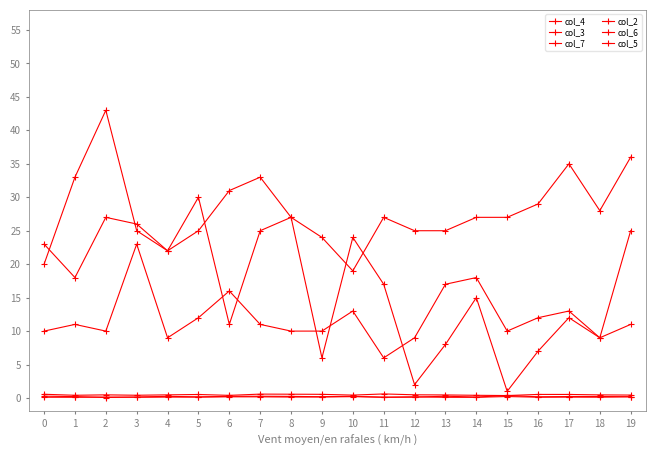

What is the value of the col_6 point at the 17th from the left?

29.0